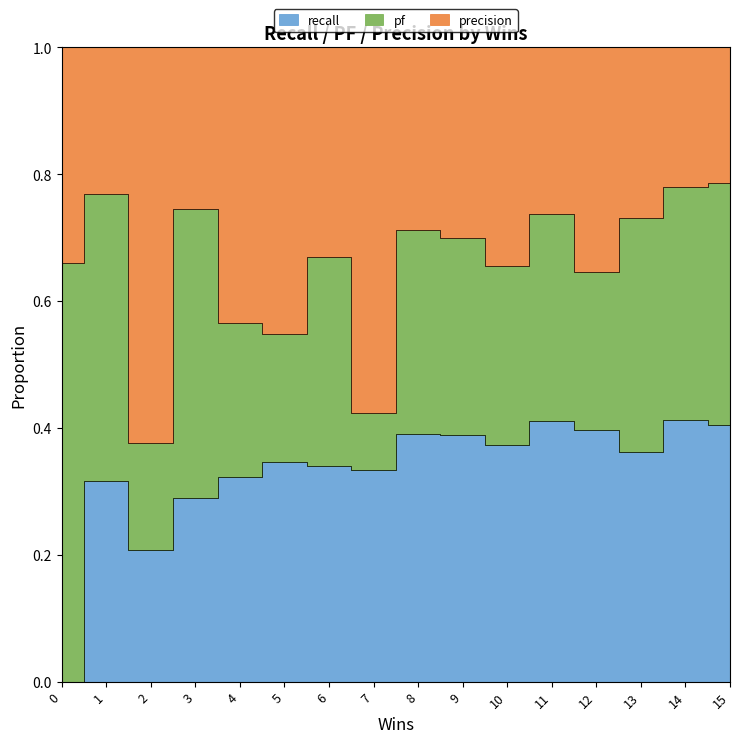

What is the difference between the maximum and minimum values in the recall series?

0.9